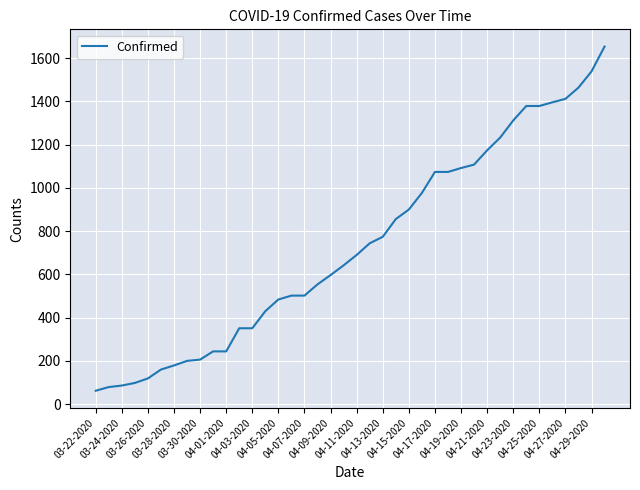

What is the smallest value displayed?

62